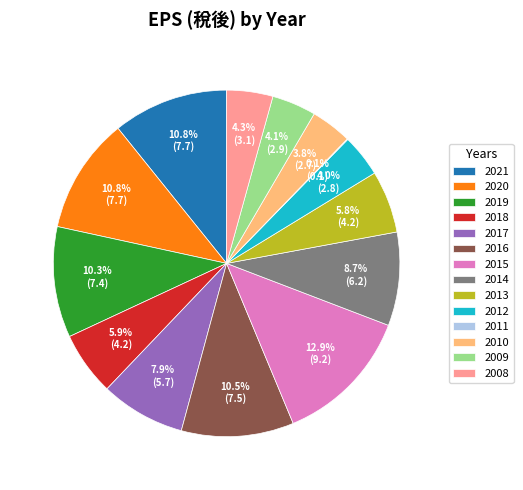

What portion of the pie excludes 2009?

95.9%